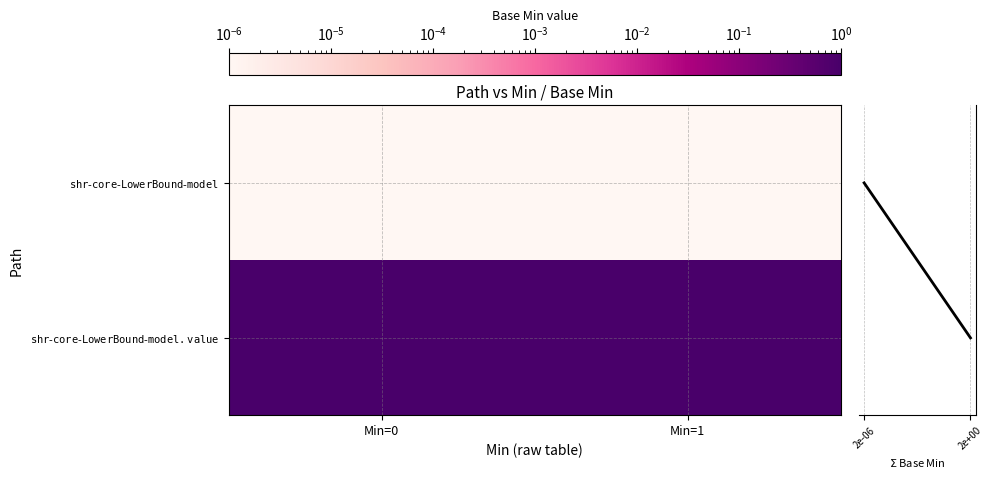

Count the number of data series in this chart.

3